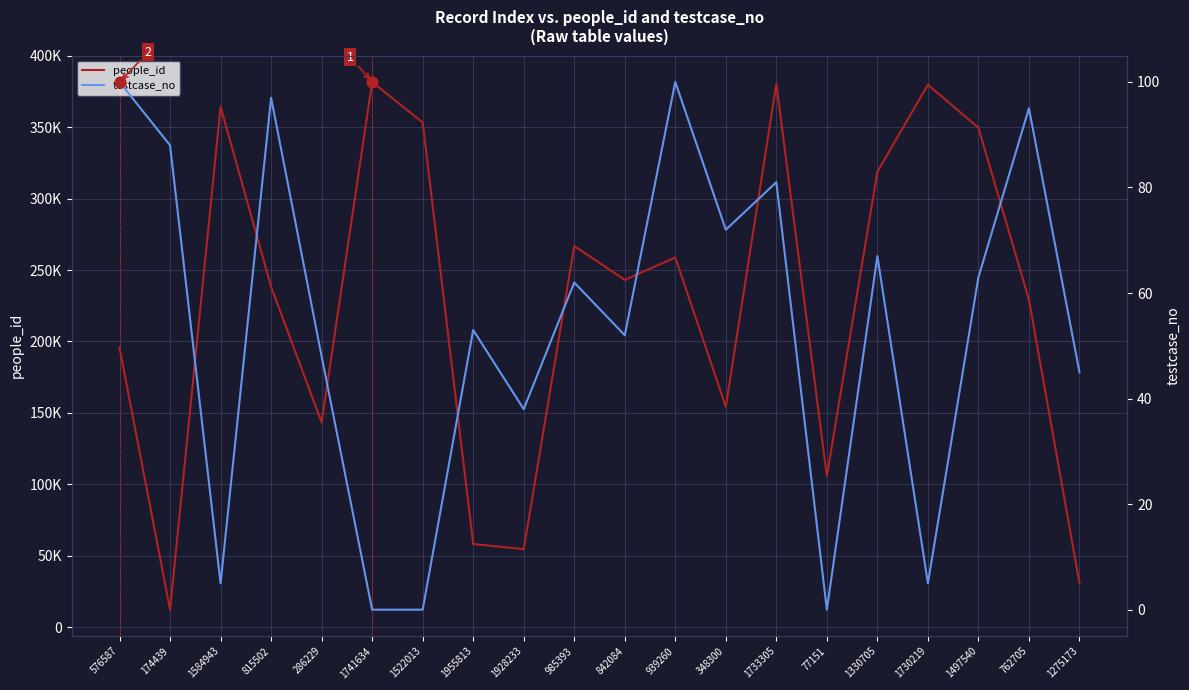

Which series has the largest Y range (max minus min)?

people_id